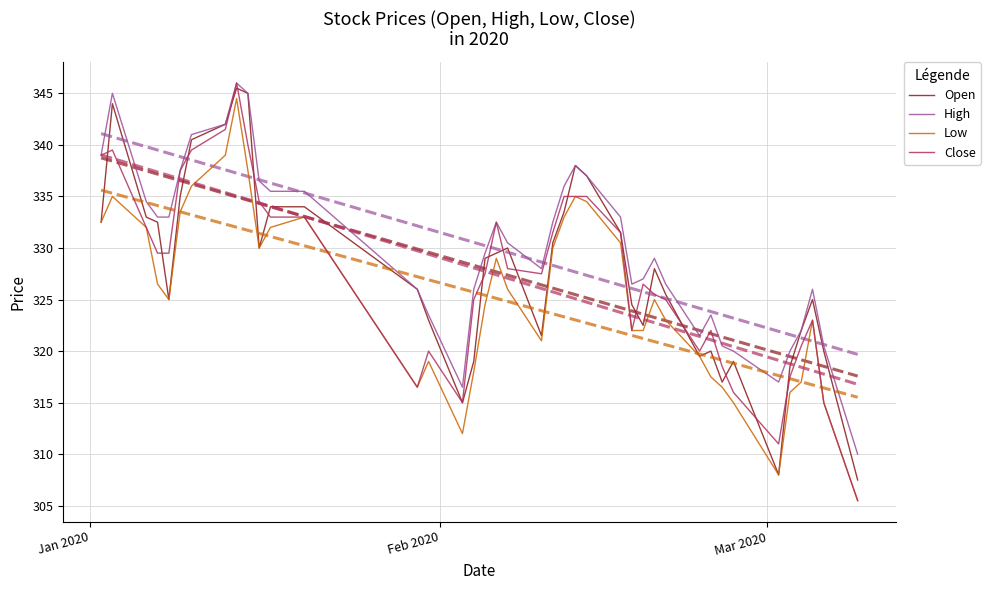

What is the maximum value shown in the chart?

346.0